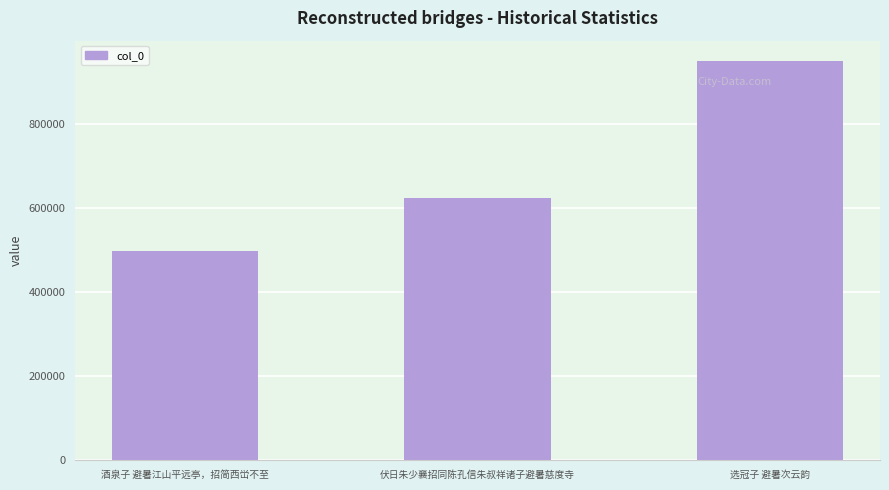

Rank the categories by value from lowest to highest.

酒泉子 避暑江山平远亭，招简西峃不至, 伏日朱少襄招同陈孔信朱叔祥诸子避暑慈度寺, 选冠子 避暑次云韵